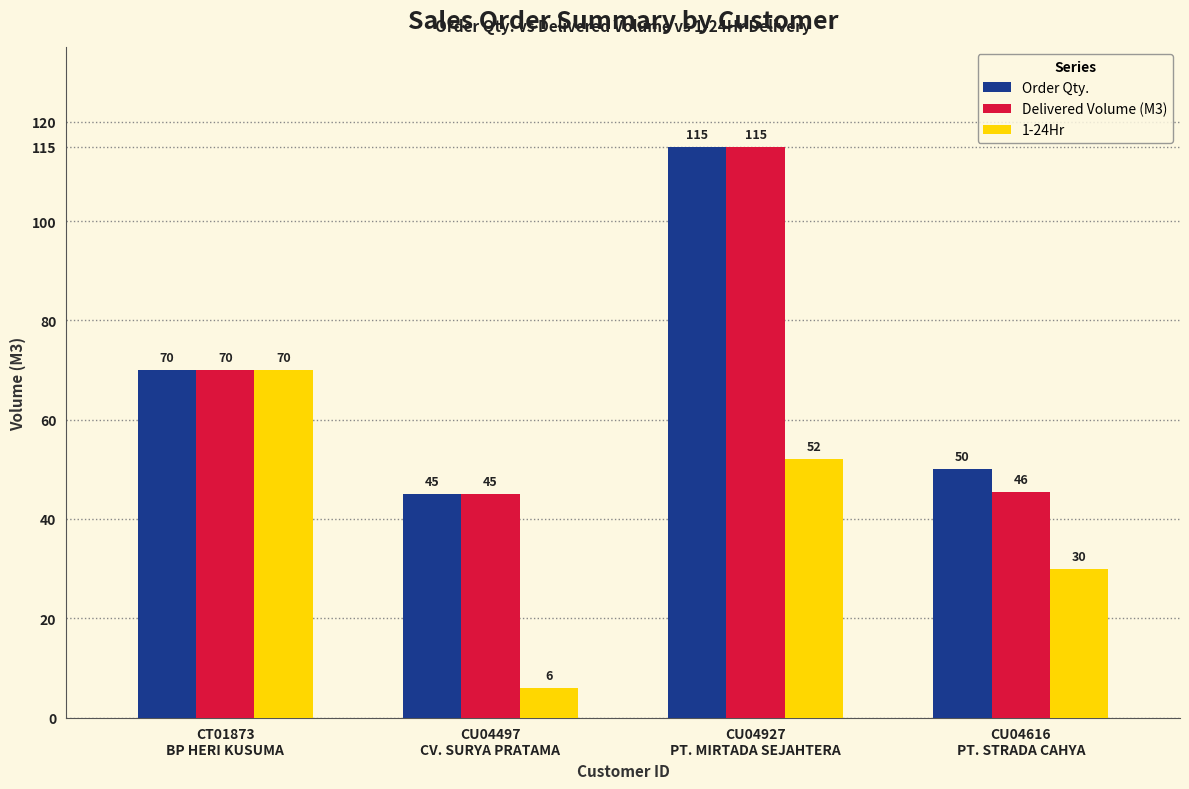

Is it true that Order Qty. equals 50.0 at CU04616
PT. STRADA CAHYA?

True